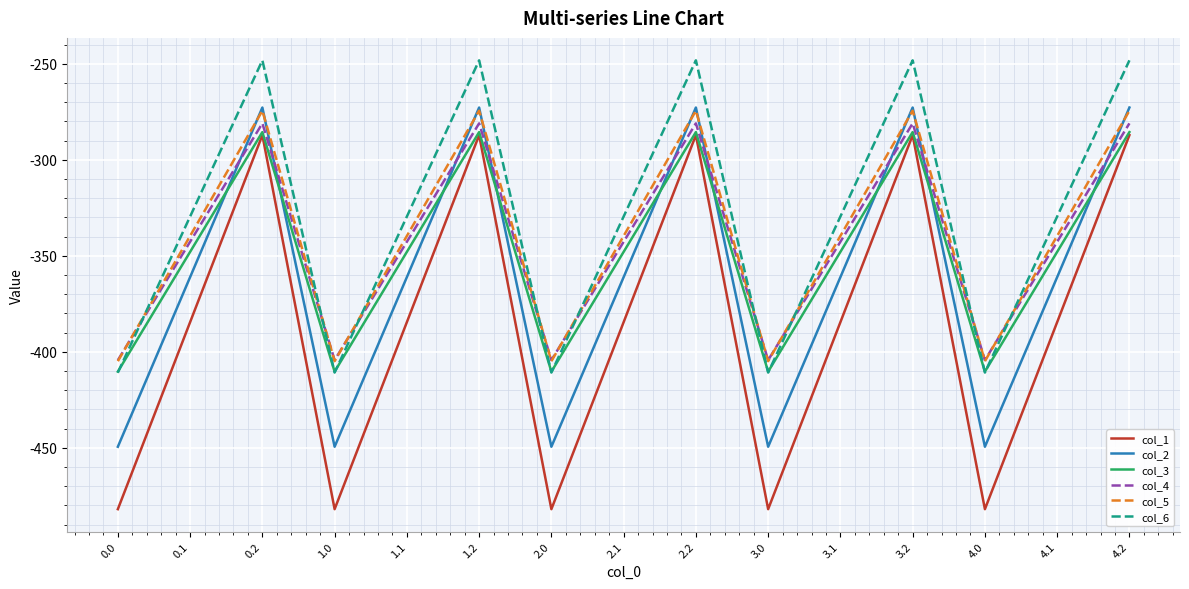

What is the average value of the col_5 series?

-339.6